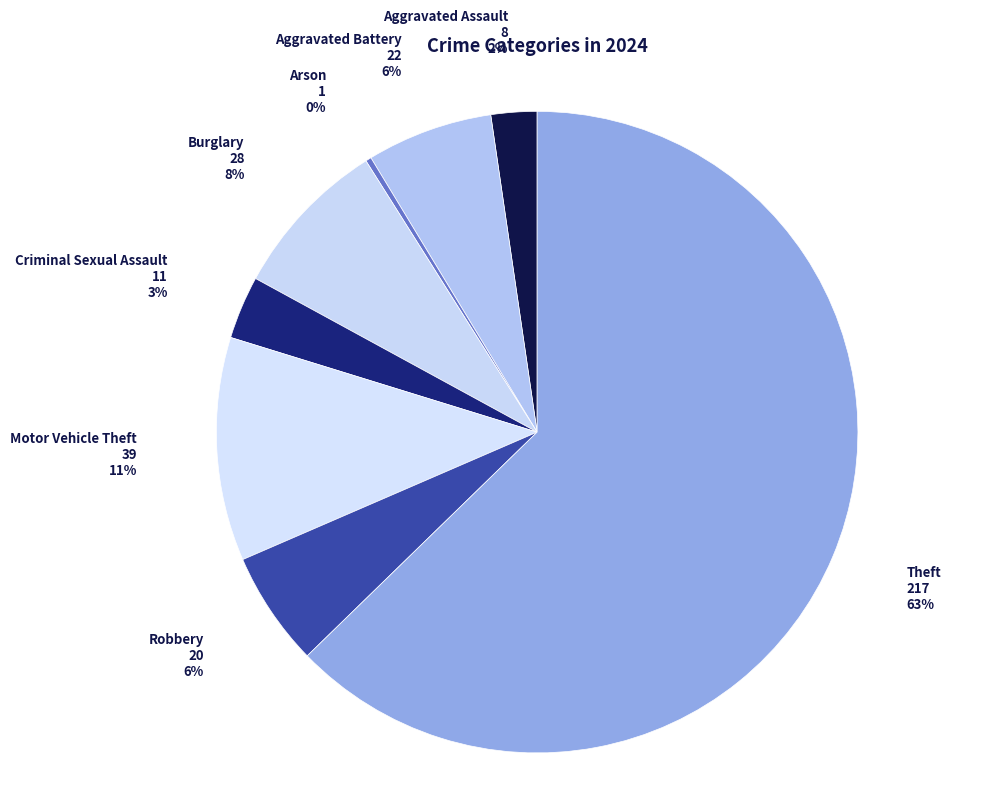

The Theft slice represents 63% of the pie. True or false?

True